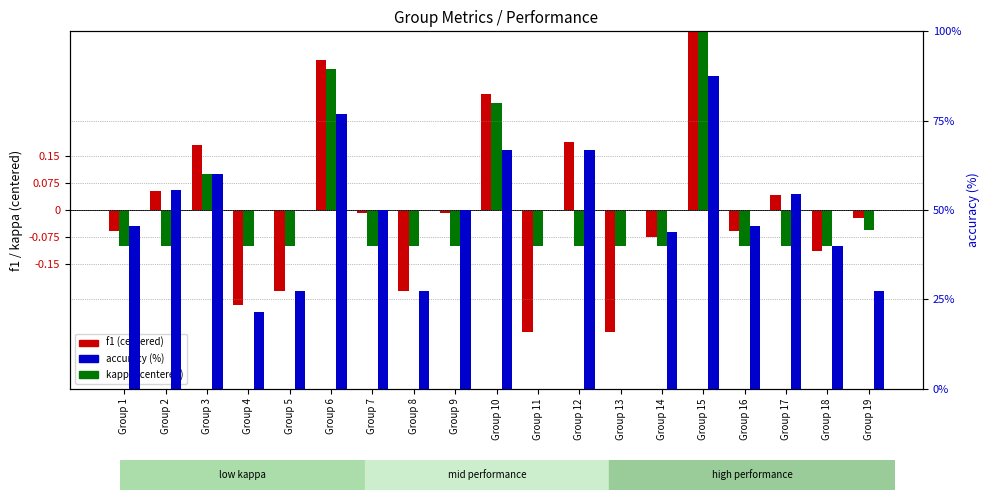

How many data points does each series have?

19